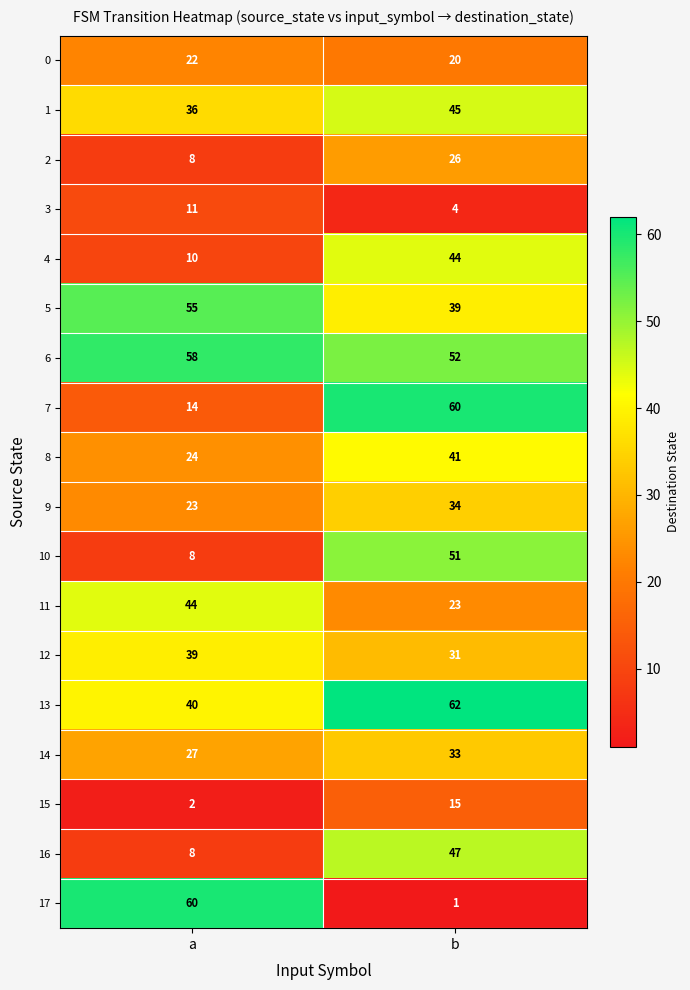

True or false: 2 has a value of 40 at b.

False